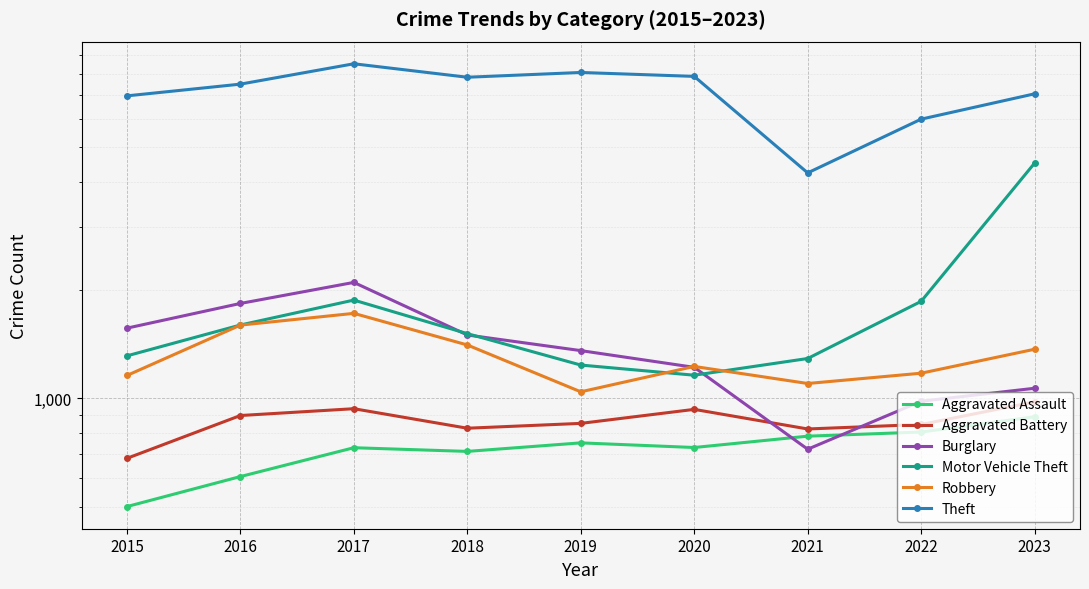

Where is the first local minimum for Theft?

2018